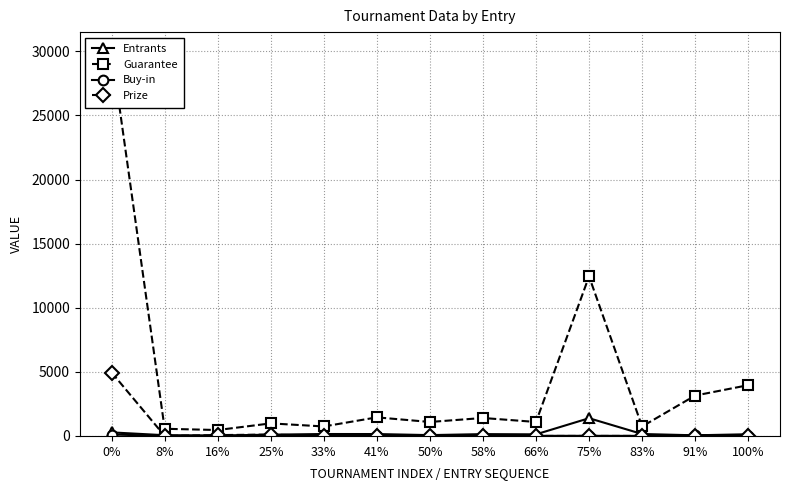

What is the difference between the maximum and minimum values in the Entrants series?

1351.0